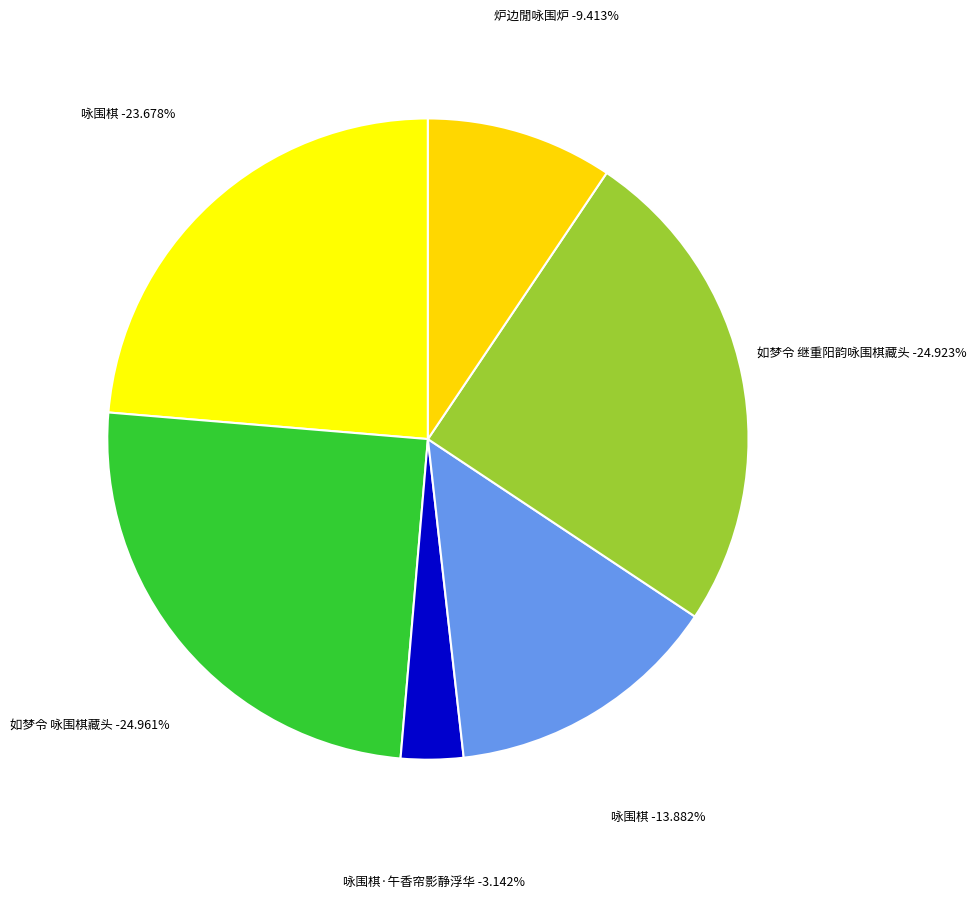

Rank the categories by value from lowest to highest.

咏围棋·午香帘影静浮华, 炉边閒咏围炉, 咏围棋, 咏围棋, 如梦令 继重阳韵咏围棋藏头, 如梦令 咏围棋藏头